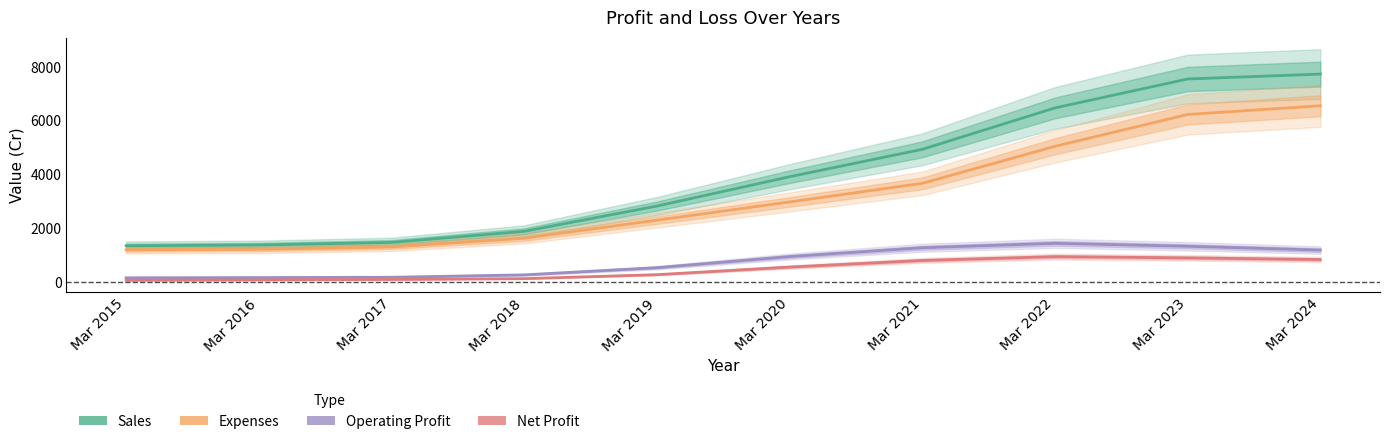

The Operating Profit series shows 2216.0 at Mar 2021. True or false?

False